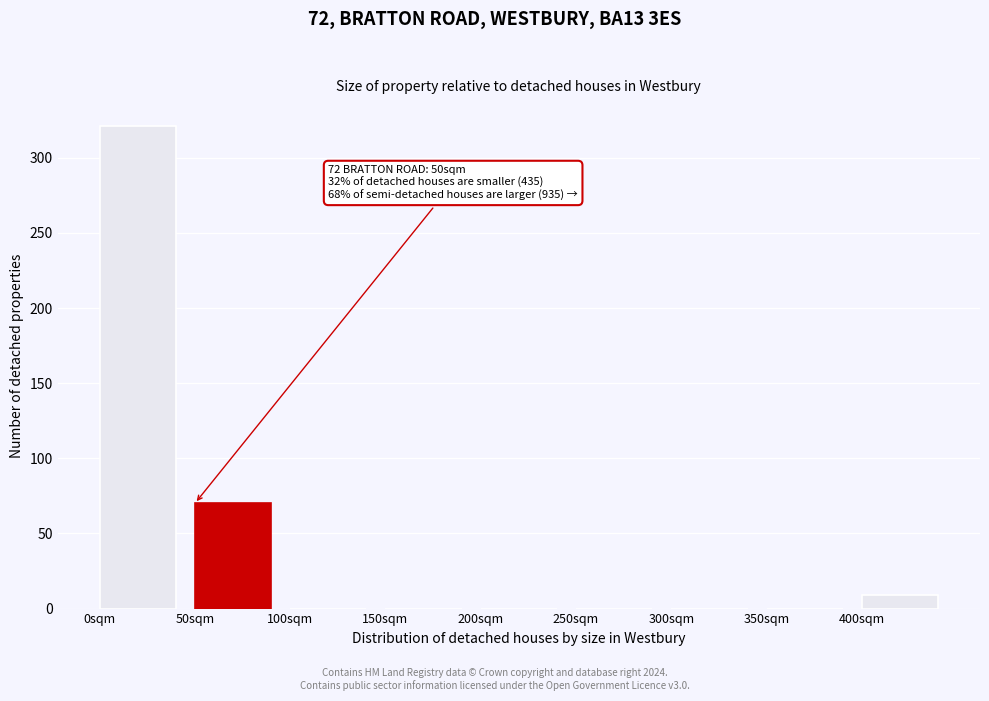

Which range on the x-axis has the tallest bar?

0 to 50